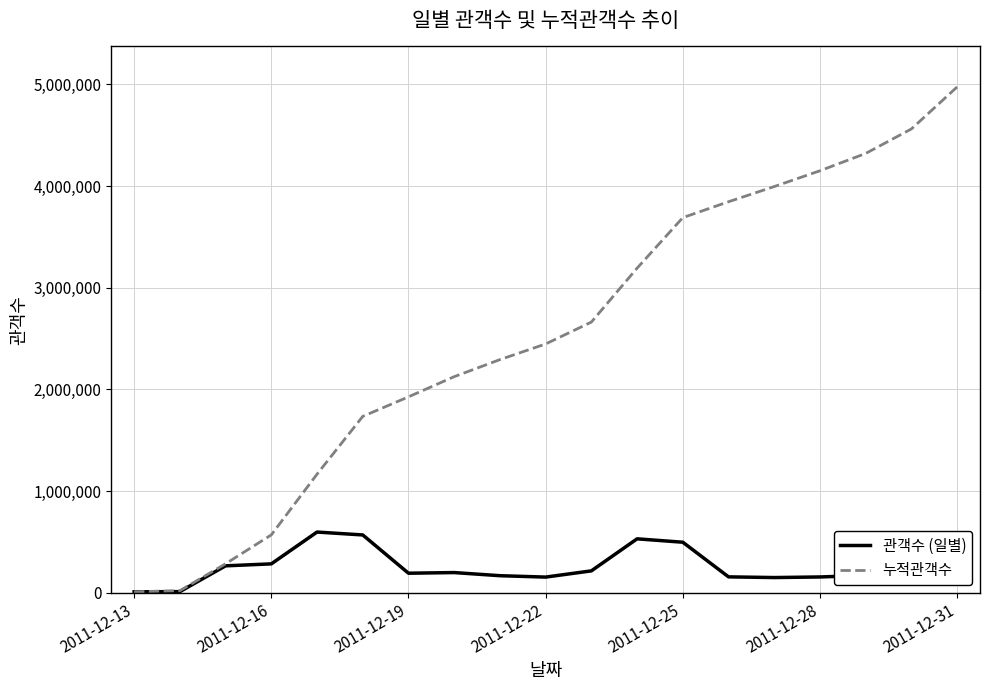

List the series in order of their peak value, highest first.

누적관객수, 관객수 (일별)